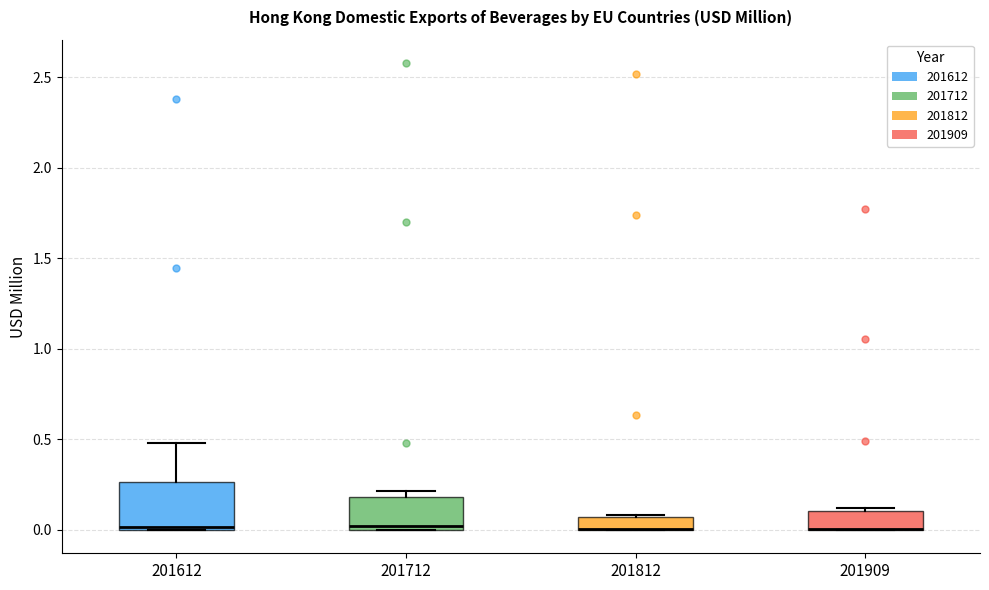

Which box is the tallest, from its lower edge to its upper edge?

201612